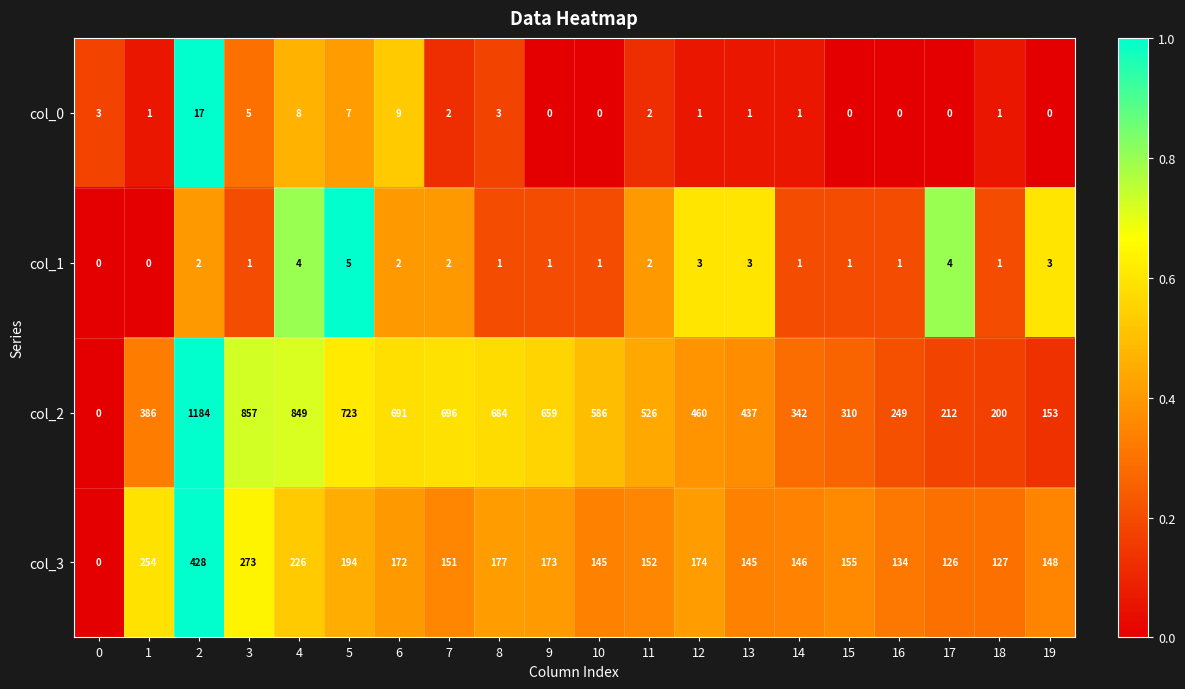

What is the average value of the col_0 series?

3